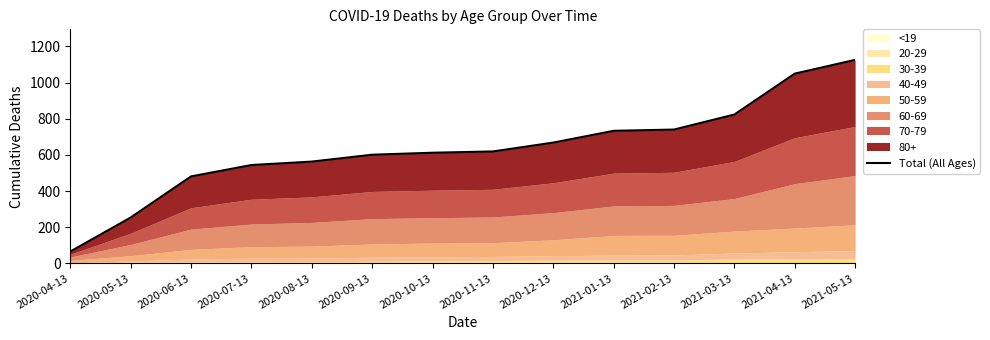

True or false: the data shows 612 at 2020-10-13.

True